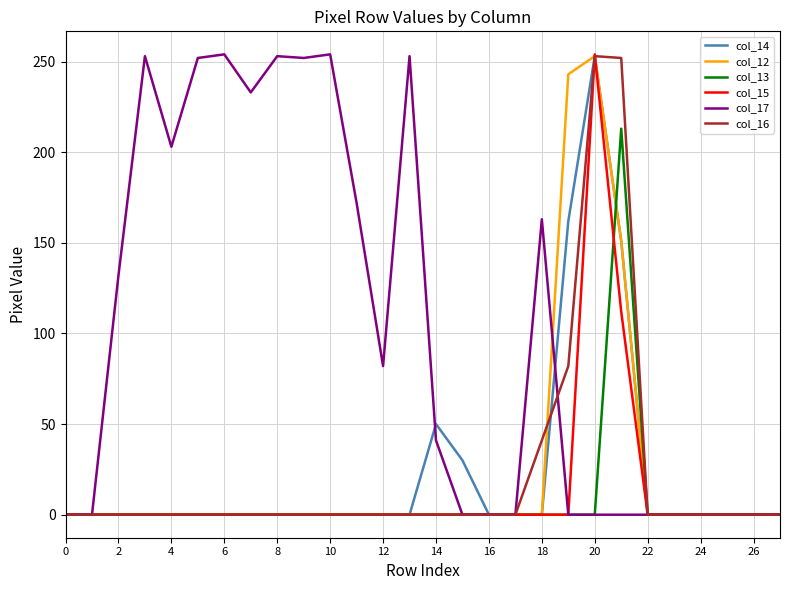

What is the highest value of the col_17 series?

254